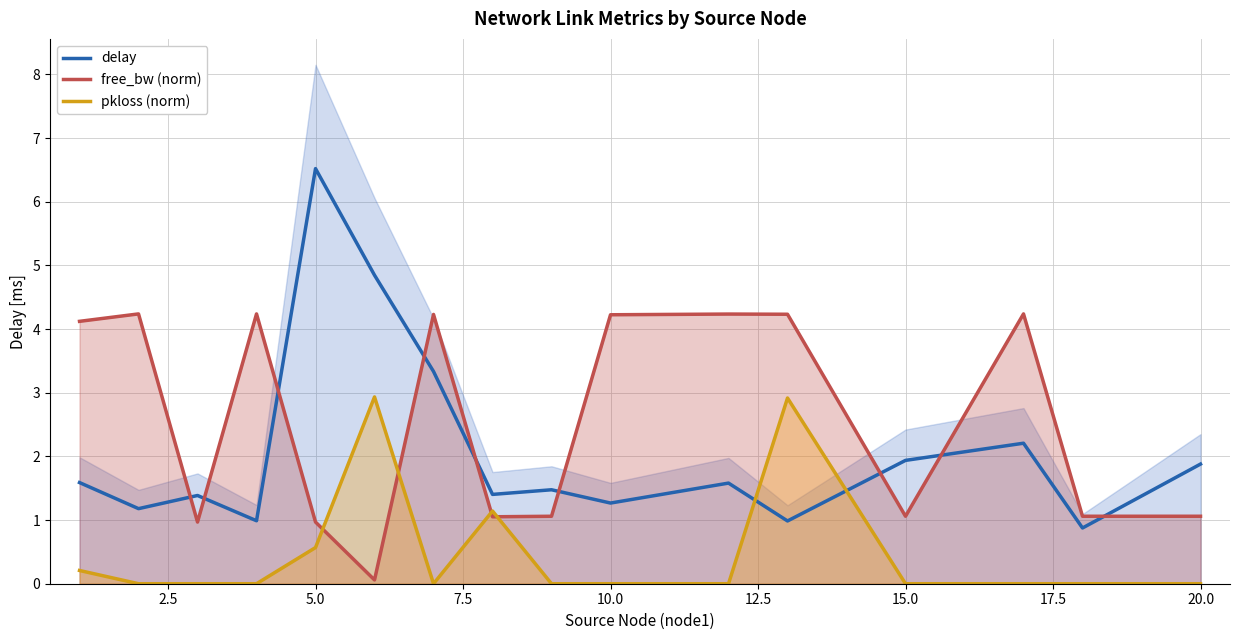

The free_bw (norm) series shows 1.6 at 20.0. True or false?

False